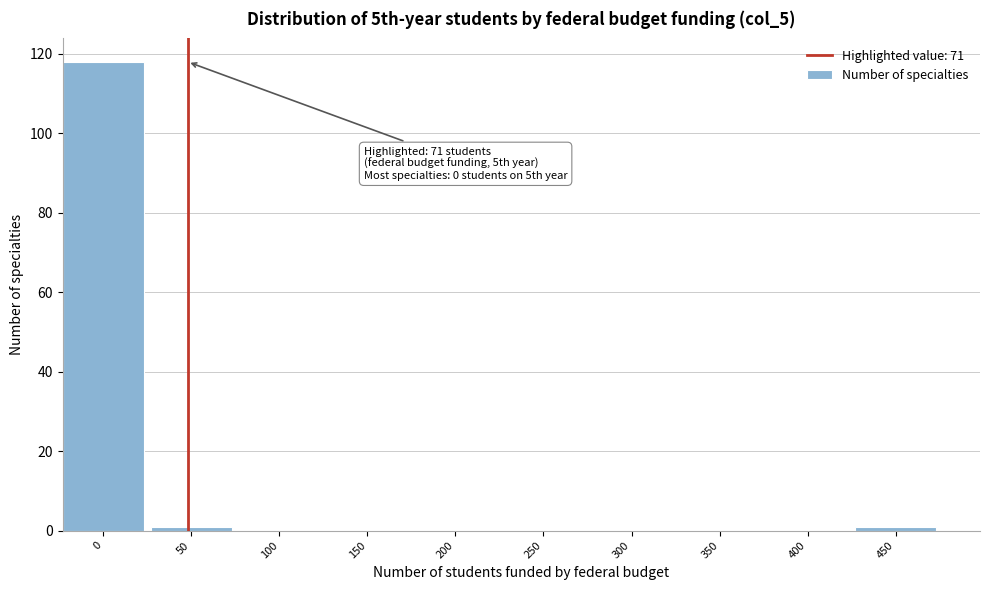

Reading left to right, extract all data points from this chart.

0=118	50=1	100=0	150=0	200=0	250=0	300=0	350=0	400=0	450=1